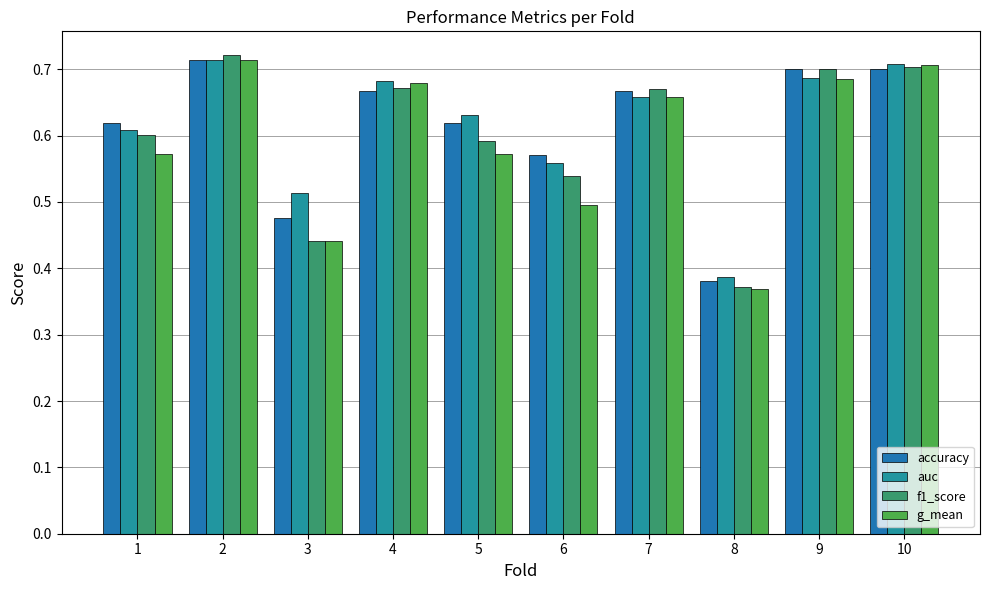

Which category has the lowest value in the f1_score series?

8